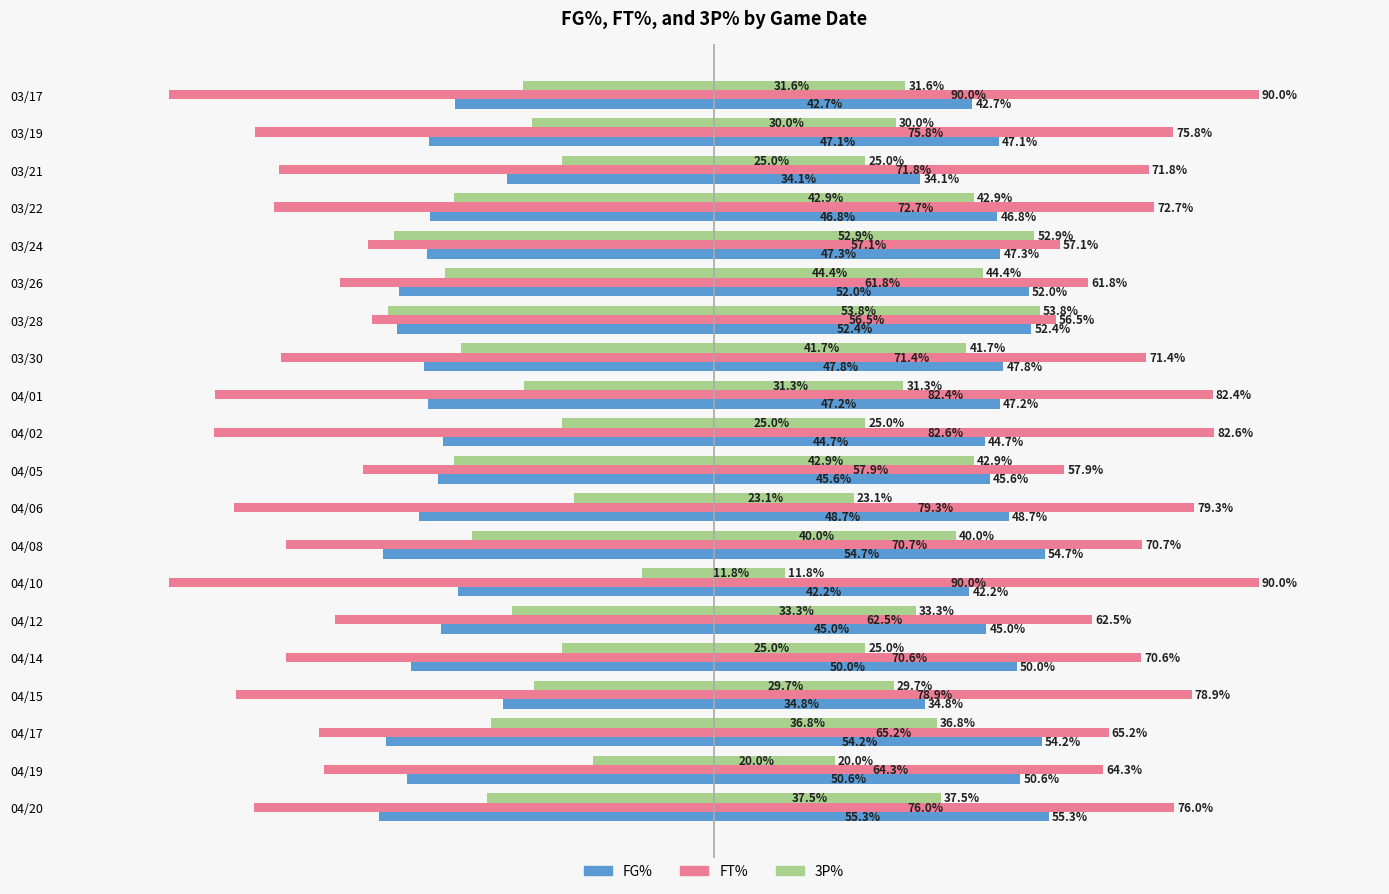

Are the bars grouped side by side (vs. stacked)?

Yes